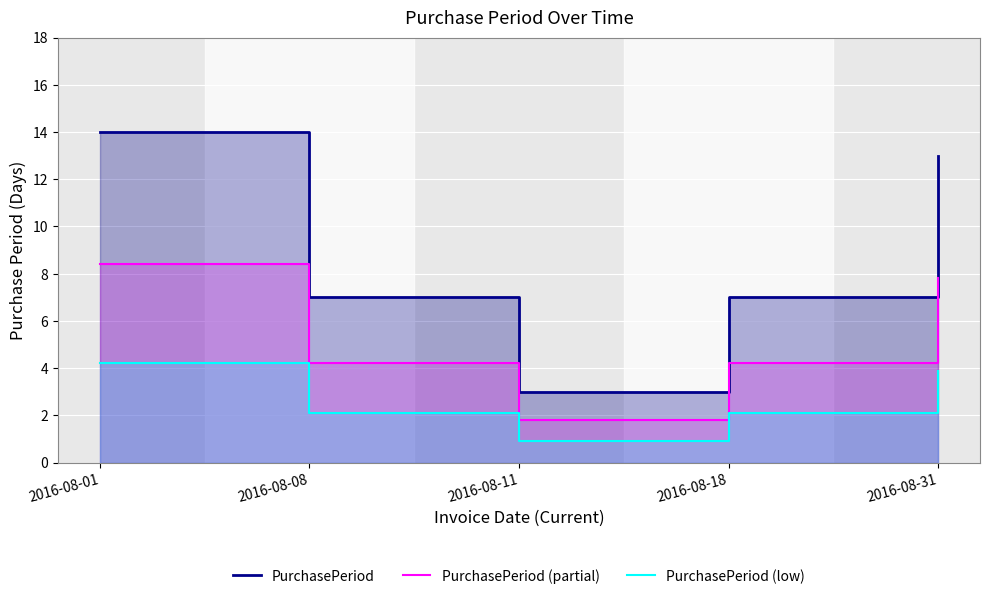

What is the total value across all series at 2016-08-01?

26.6